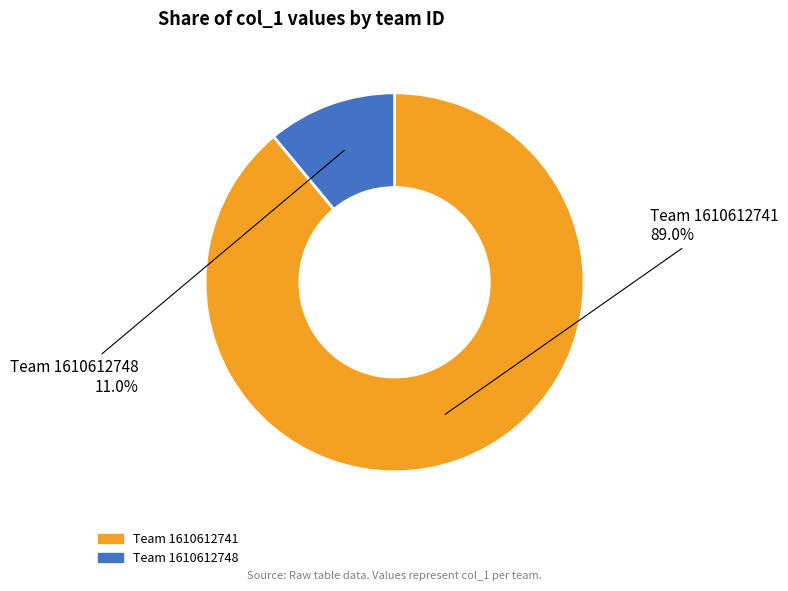

Is there a majority slice in this chart?

Yes